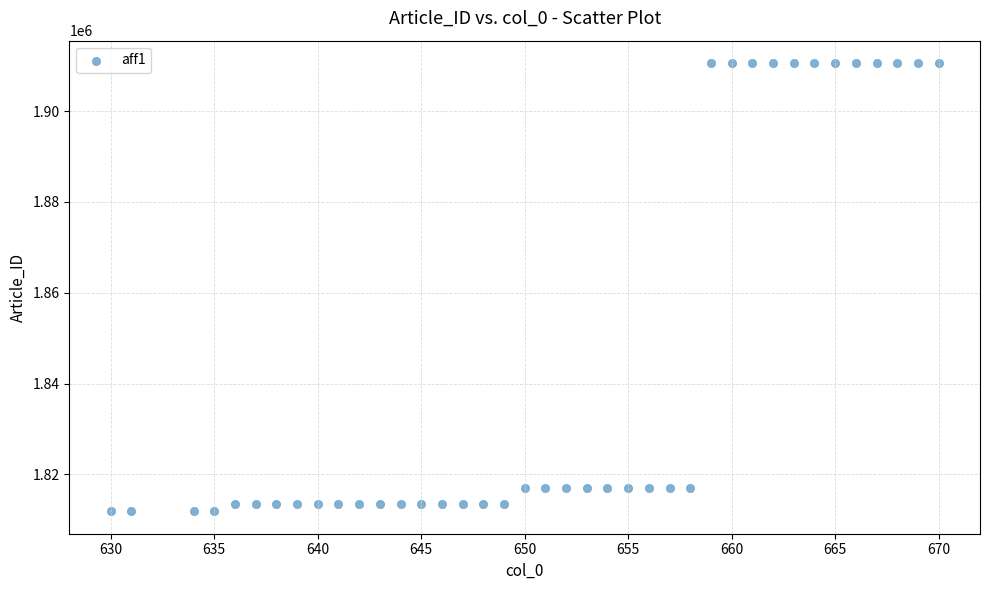

What is the range of Y values (max minus min)?

98709